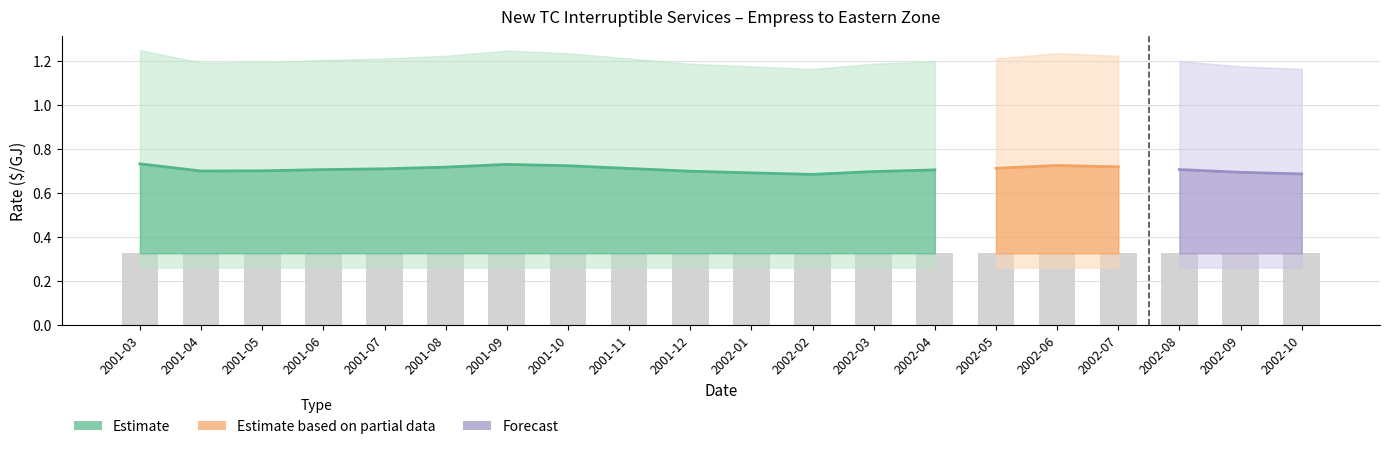

What is the spread (max minus min) of values at 2002-05?

0.9